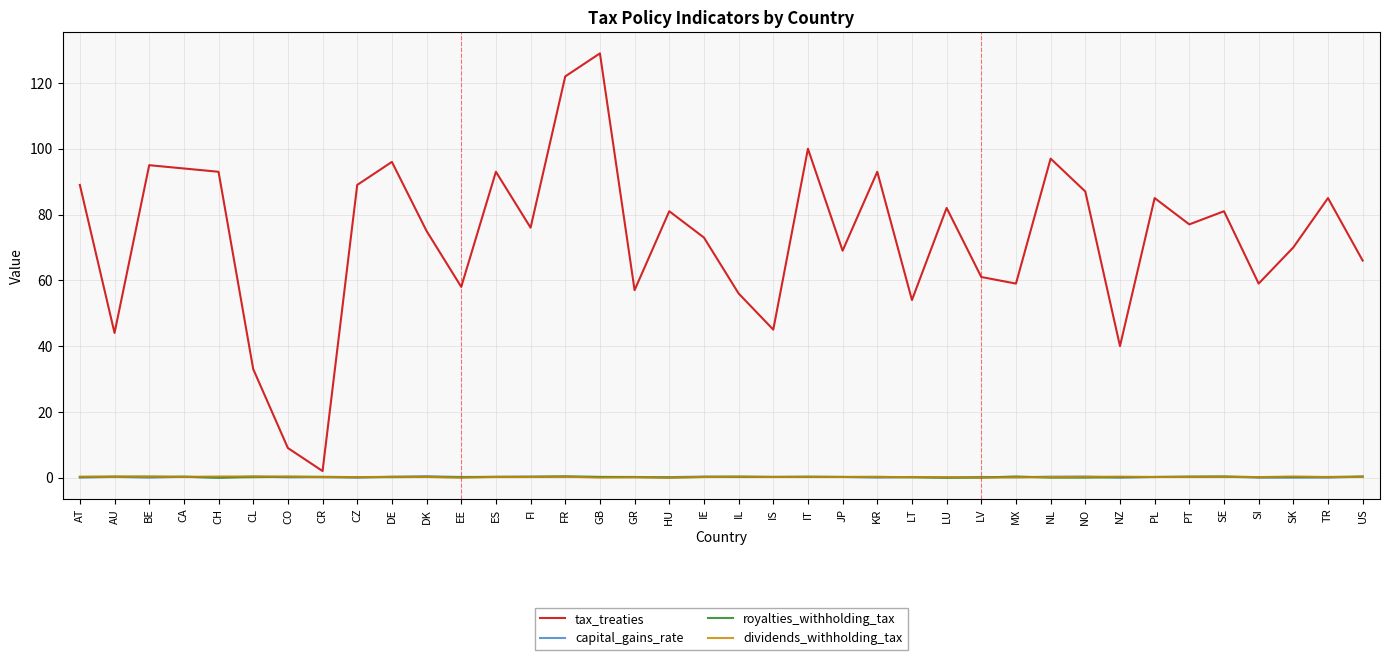

Which series has the widest spread of values?

tax_treaties